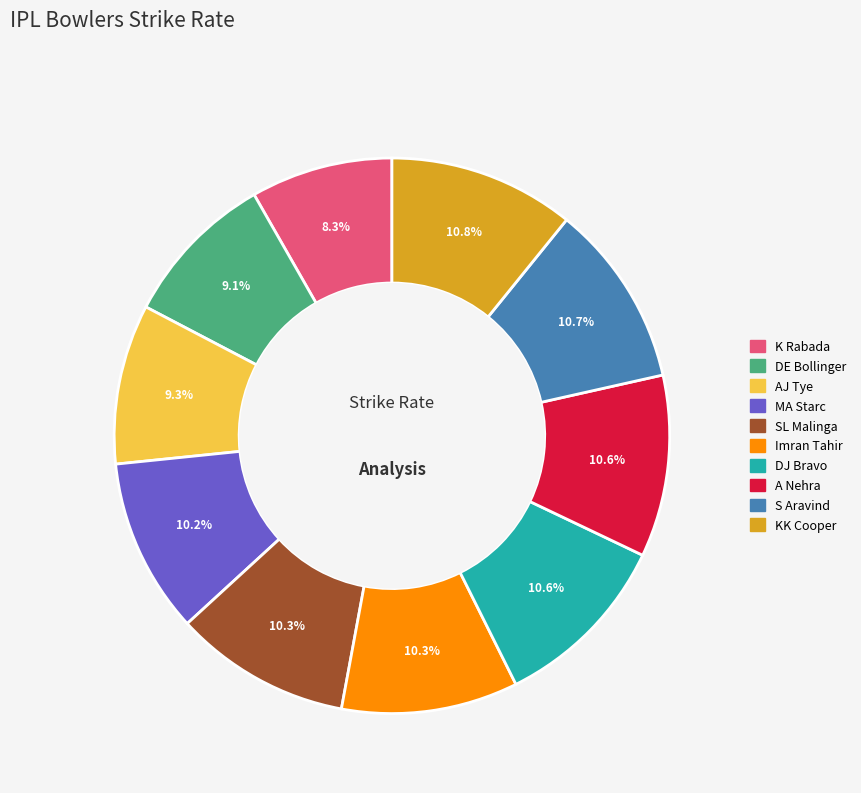

Approximately how many times larger is the value at KK Cooper compared to MA Starc?

1.1